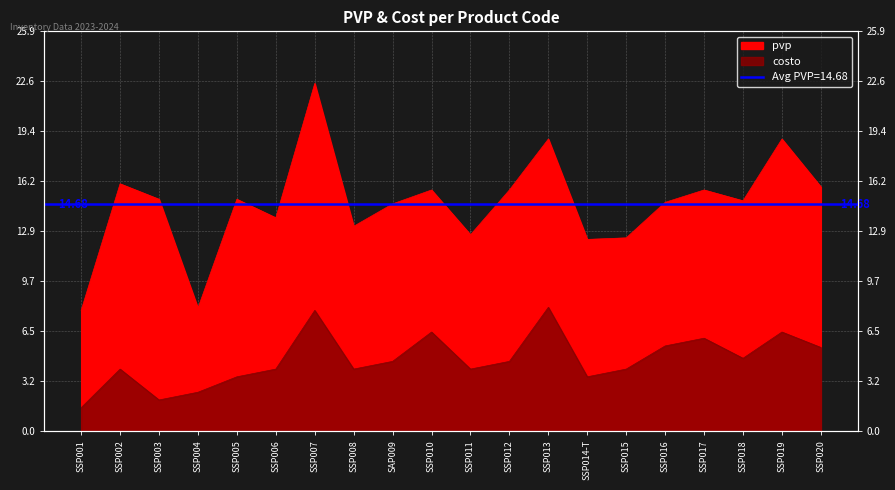

Reading left to right, extract all data points from this chart.

pvp: 7.8	16.0	15.0	8.0	15.0	13.8	22.5	13.2	14.7	15.6	12.7	15.6	18.9	12.4	12.5	14.8	15.6	14.9	18.9	15.8
costo: 1.5	4.0	2.0	2.5	3.5	4.0	7.8	4.0	4.5	6.4	4.0	4.5	8.0	3.5	4.0	5.5	6.0	4.7	6.4	5.4